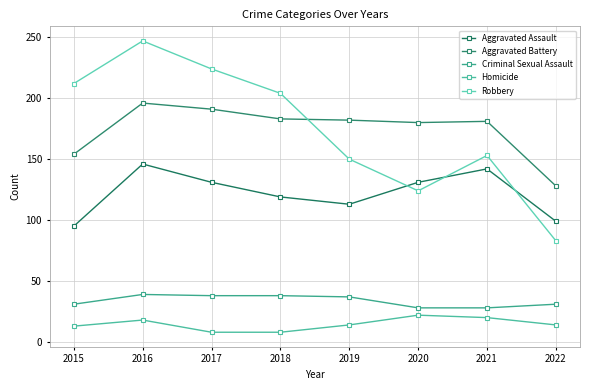

Which category has the highest value in the Aggravated Battery series?

2016